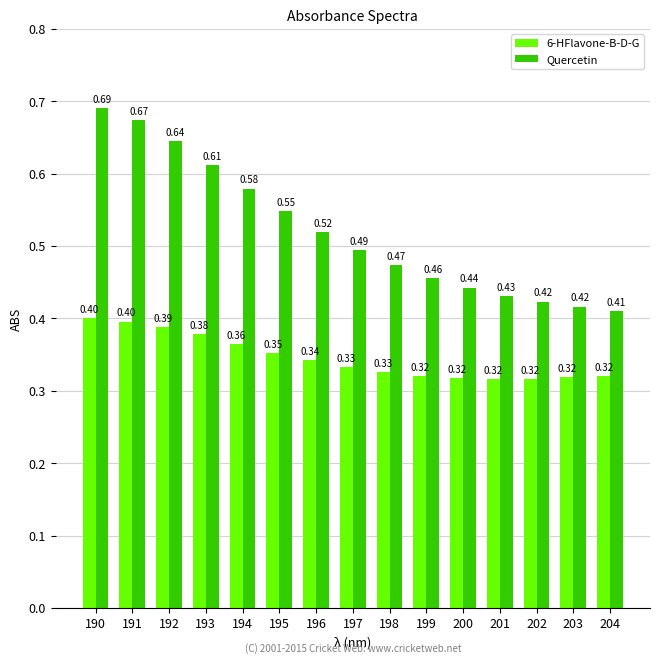

Which category has the highest value in the Quercetin series?

190